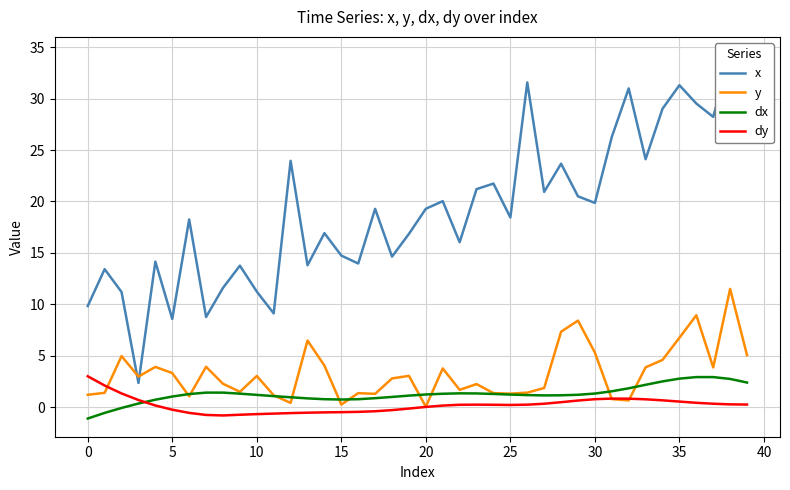

How many lines are shown in the chart?

4